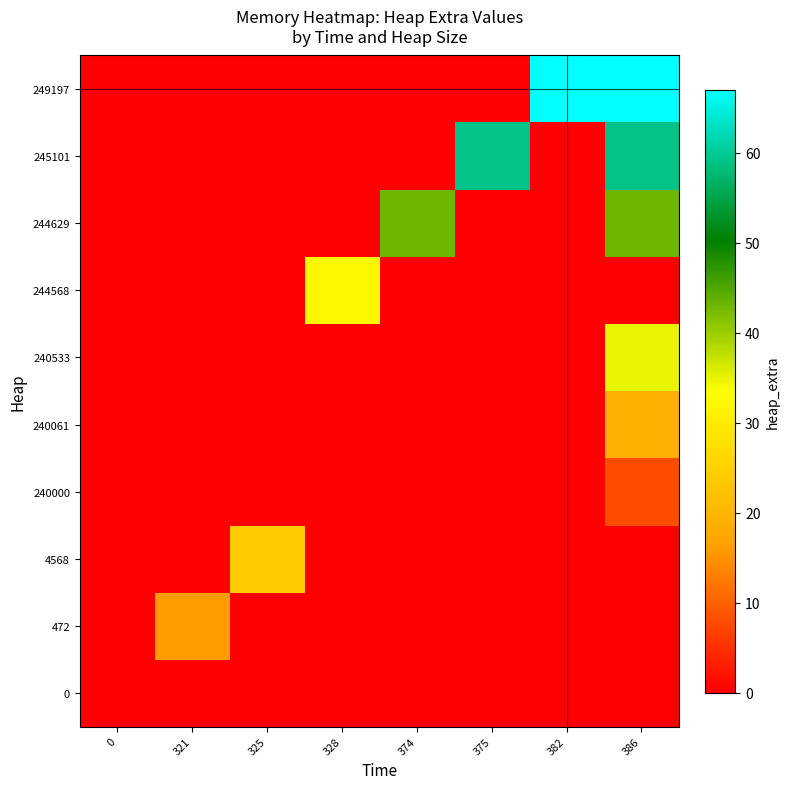

Reading right to left, what are all the values shown in this chart?

row_0: 386=0	382=0	375=0	374=0	328=0	325=0	321=0	0=0
row_1: 386=0	382=0	375=0	374=0	328=0	325=0	321=16	0=0
row_2: 386=0	382=0	375=0	374=0	328=0	325=24	321=0	0=0
row_3: 386=8	382=0	375=0	374=0	328=0	325=0	321=0	0=0
row_4: 386=19	382=0	375=0	374=0	328=0	325=0	321=0	0=0
row_5: 386=35	382=0	375=0	374=0	328=0	325=0	321=0	0=0
row_6: 386=0	382=0	375=0	374=0	328=32	325=0	321=0	0=0
row_7: 386=43	382=0	375=0	374=43	328=0	325=0	321=0	0=0
row_8: 386=59	382=0	375=59	374=0	328=0	325=0	321=0	0=0
row_9: 386=67	382=67	375=0	374=0	328=0	325=0	321=0	0=0